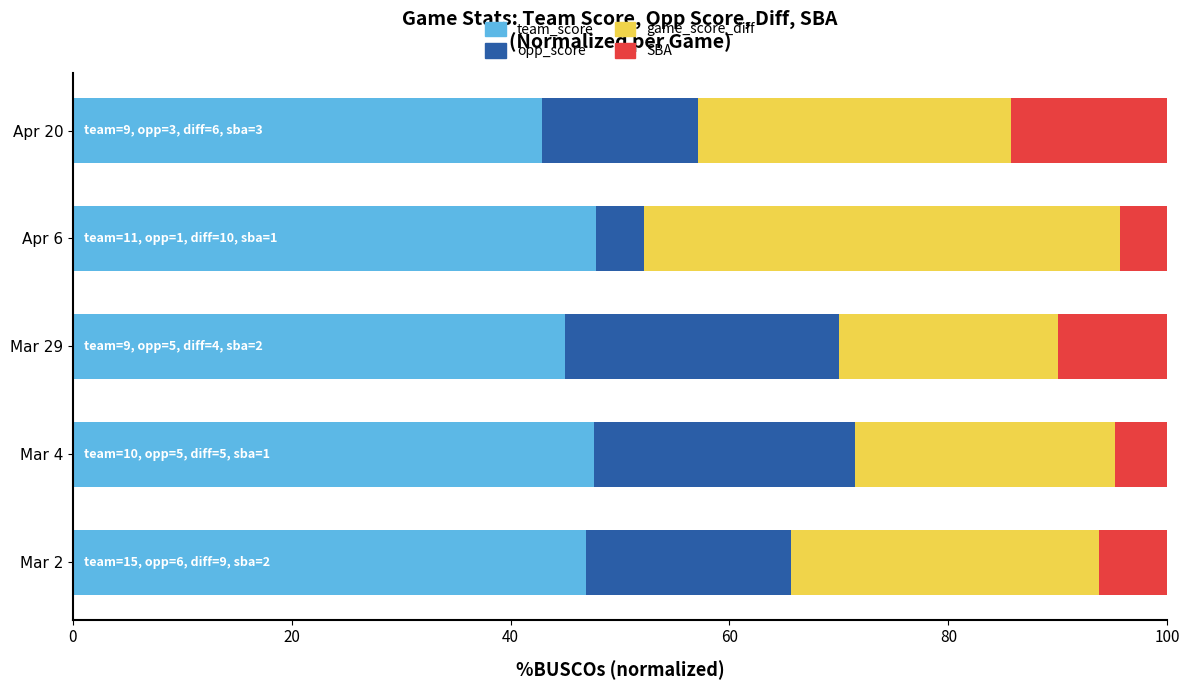

Which category has the lowest value in the team_score series?

Apr 20